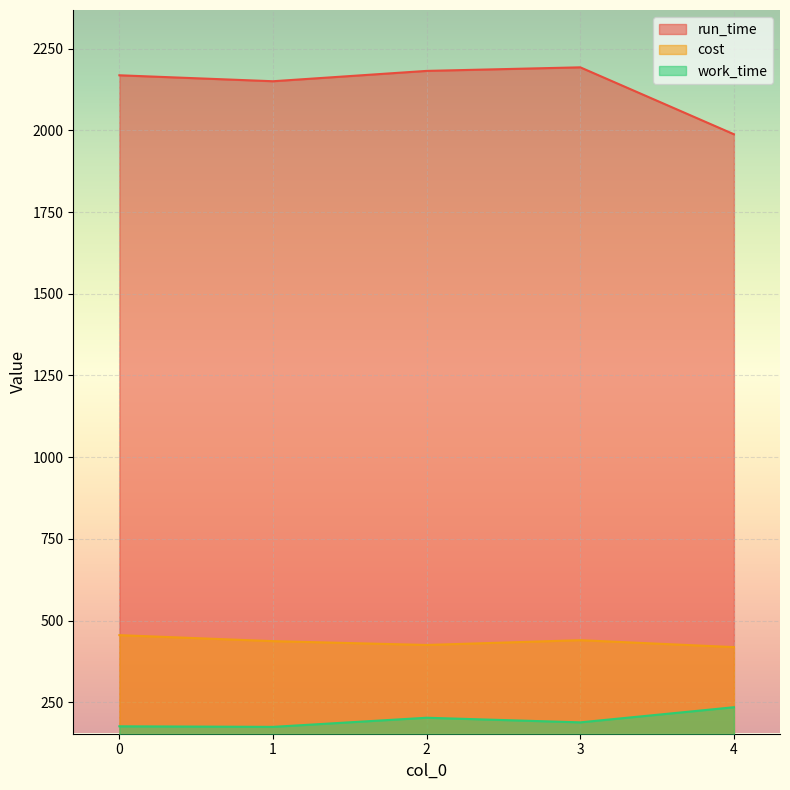

At which label is work_time closest to 204?

2